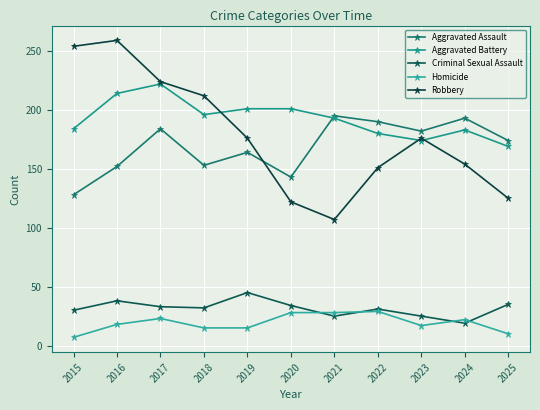

Where is the first local minimum for Robbery?

2021